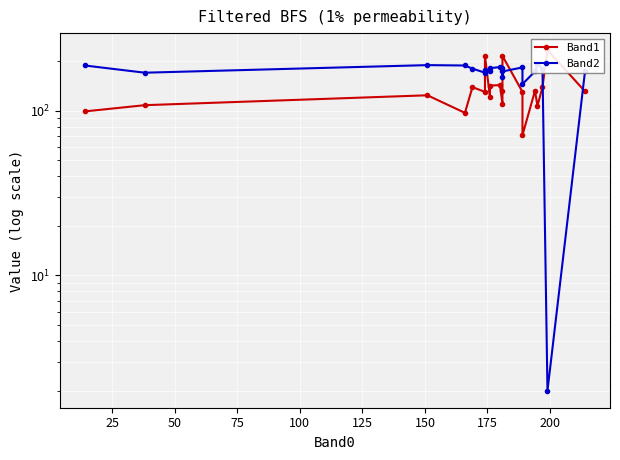

What is the maximum value shown in the chart?

233